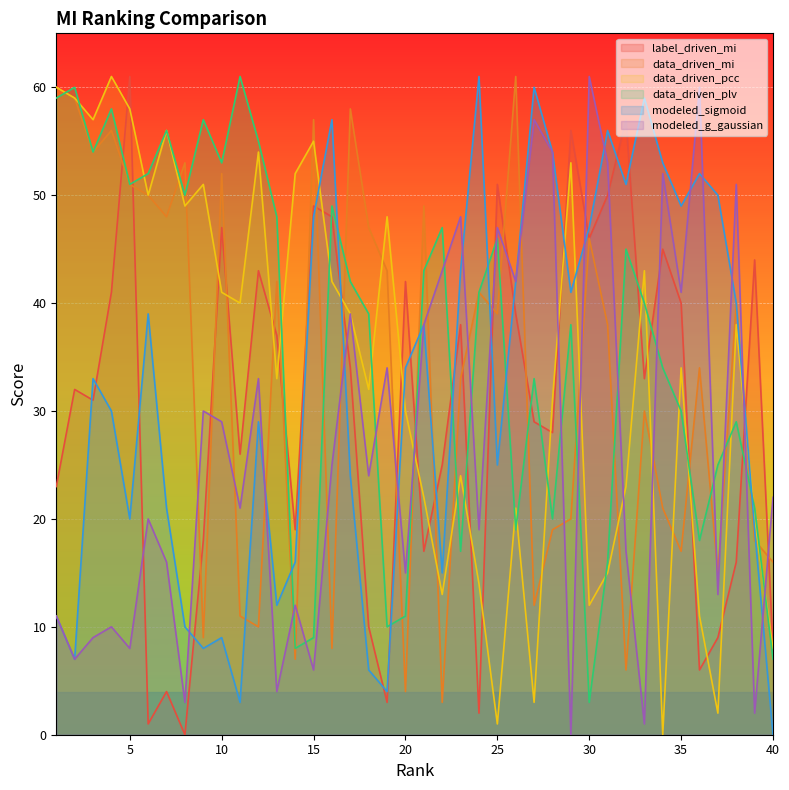

Reading right to left, transcribe all the data shown in this chart.

label_driven_mi: 8	44	16	9	6	40	45	33	57	50	46	56	28	29	39	51	2	38	25	17	42	3	10	34	48	49	19	37	43	26	47	18	0	4	1	61	41	31	32	23
data_driven_mi: 16	18	40	15	34	17	21	30	6	38	46	20	19	12	61	39	41	33	3	49	4	43	47	58	8	57	7	42	10	11	52	9	53	48	50	51	56	54	59	60
data_driven_pcc: 8	20	38	2	11	34	0	43	23	15	12	53	31	3	21	1	14	24	13	22	30	48	32	39	42	55	52	33	54	40	41	51	49	56	50	58	61	57	59	60
data_driven_plv: 7	21	29	25	18	30	34	40	45	16	3	38	20	33	19	46	41	17	47	43	11	10	39	42	49	9	8	48	55	61	53	57	50	56	52	51	58	54	60	59
modeled_sigmoid: 0	19	40	50	52	49	53	59	51	56	47	41	54	60	42	25	61	43	15	38	34	4	6	24	57	48	16	12	29	3	9	8	10	21	39	20	30	33	7	11
modeled_g_gaussian: 22	2	51	13	60	41	52	1	17	53	61	0	54	57	42	47	19	48	43	38	15	34	24	39	25	6	12	4	33	21	29	30	3	16	20	8	10	9	7	11